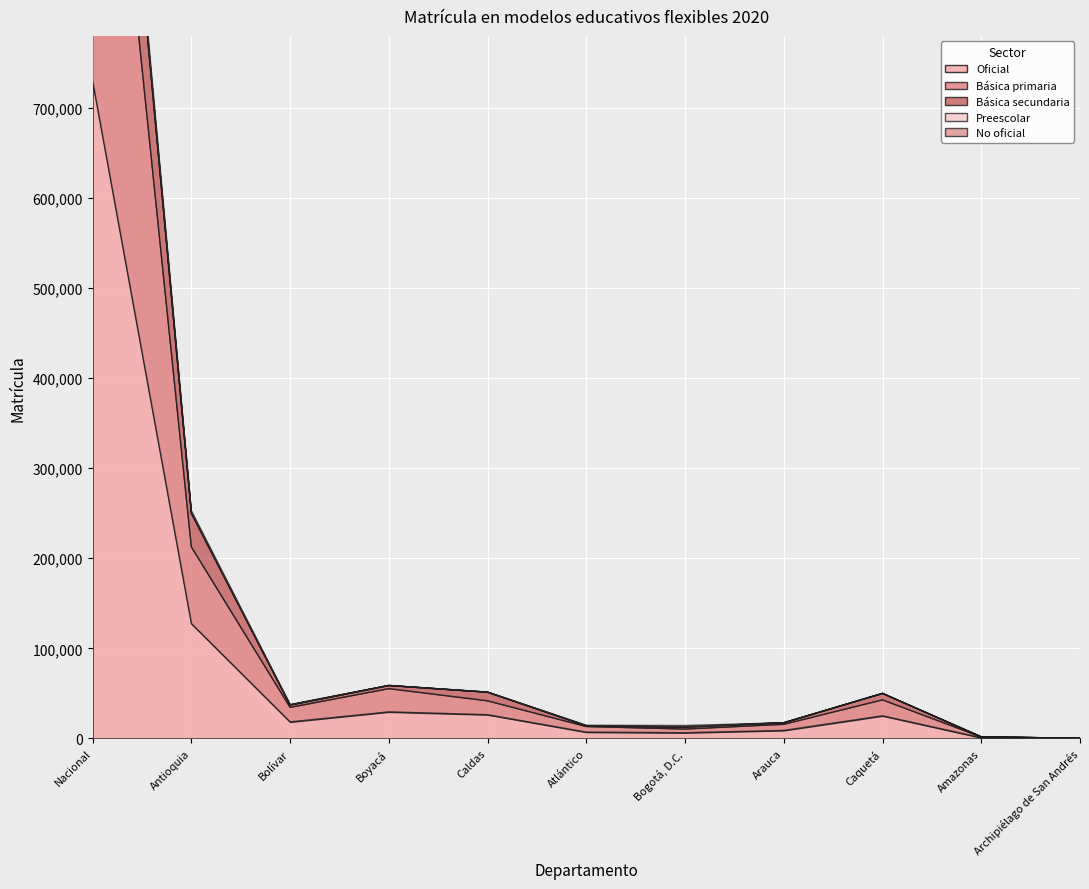

Where is No oficial nearest to the value 5650?

Antioquia